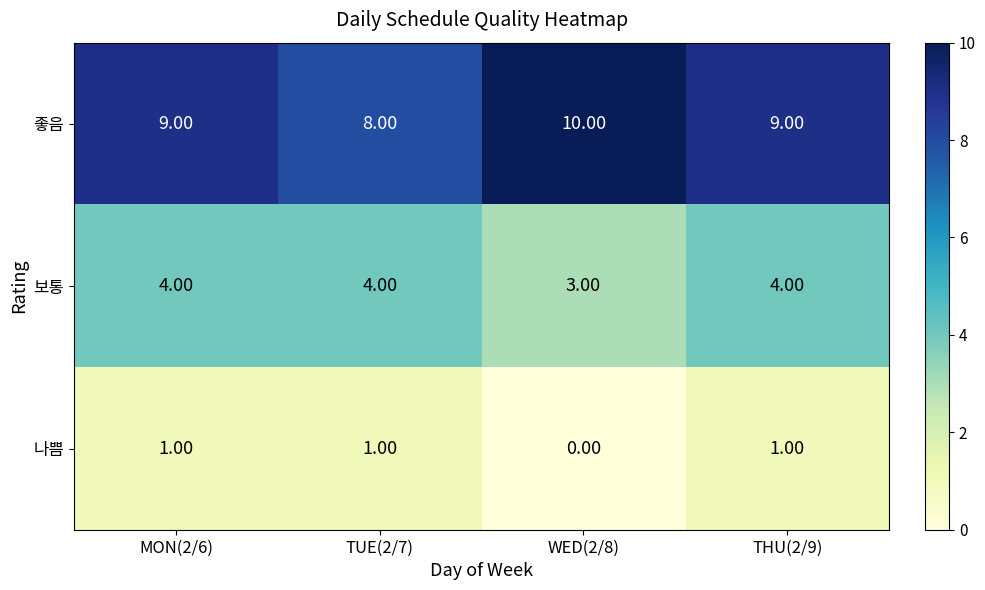

Which series changed the most between TUE(2/7) and THU(2/9)?

좋음